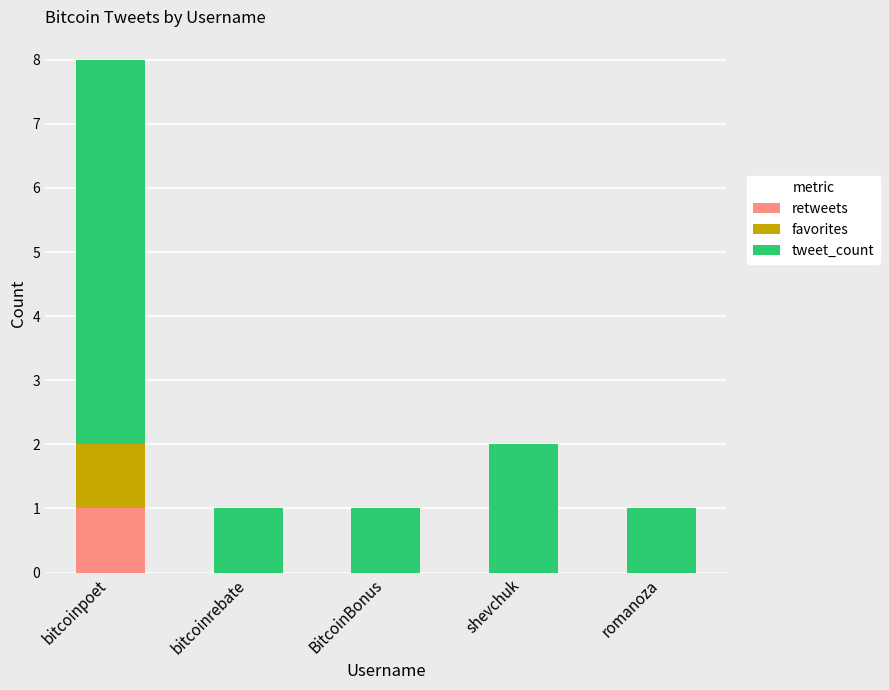

At which category is the sum across all series the highest?

bitcoinpoet